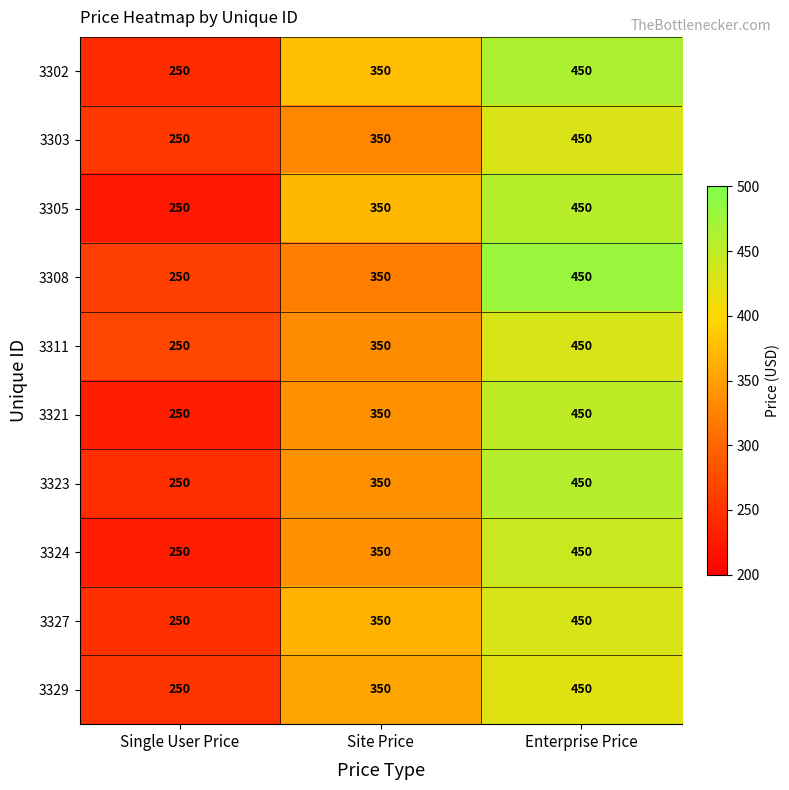

Reading left to right, extract all data points from this chart.

3302: Single User Price=250	Site Price=350	Enterprise Price=450
3303: Single User Price=250	Site Price=350	Enterprise Price=450
3305: Single User Price=250	Site Price=350	Enterprise Price=450
3308: Single User Price=250	Site Price=350	Enterprise Price=450
3311: Single User Price=250	Site Price=350	Enterprise Price=450
3321: Single User Price=250	Site Price=350	Enterprise Price=450
3323: Single User Price=250	Site Price=350	Enterprise Price=450
3324: Single User Price=250	Site Price=350	Enterprise Price=450
3327: Single User Price=250	Site Price=350	Enterprise Price=450
3329: Single User Price=250	Site Price=350	Enterprise Price=450